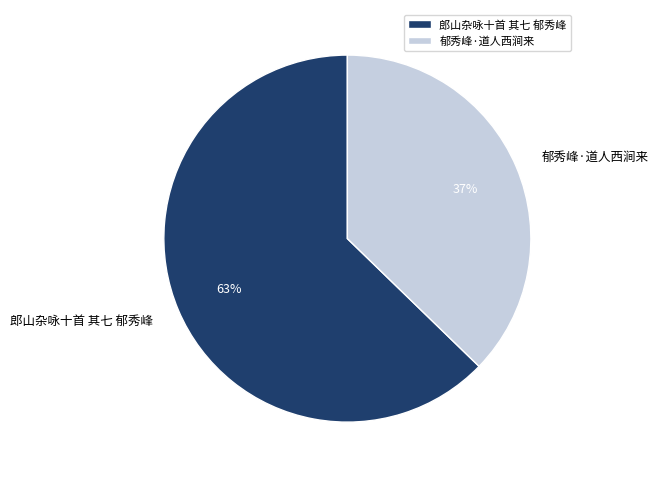

Rank the categories by value from lowest to highest.

郁秀峰·道人西涧来, 郎山杂咏十首 其七 郁秀峰